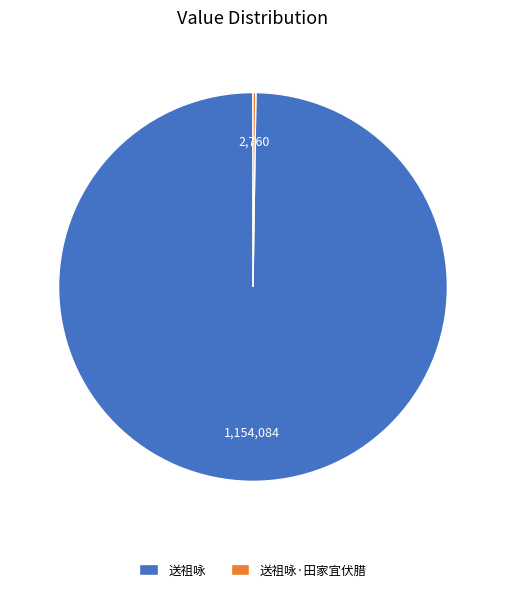

Which slice is the largest?

送祖咏